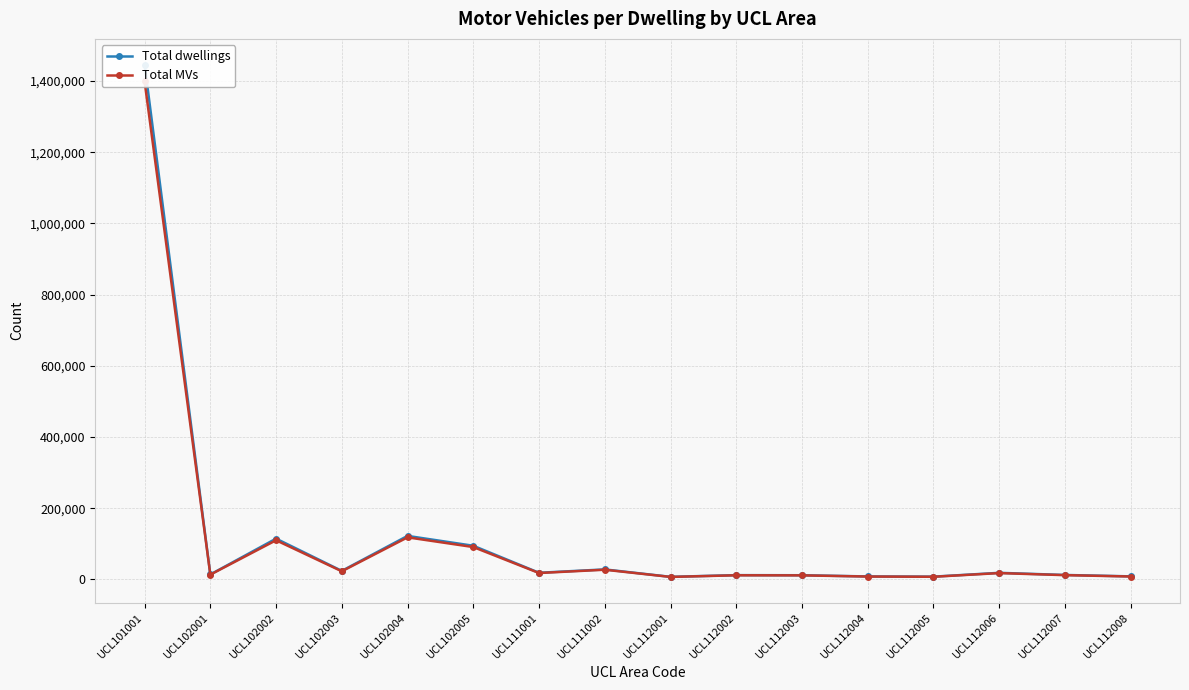

Between UCL112002 and UCL112008, which series saw the biggest shift?

Total dwellings